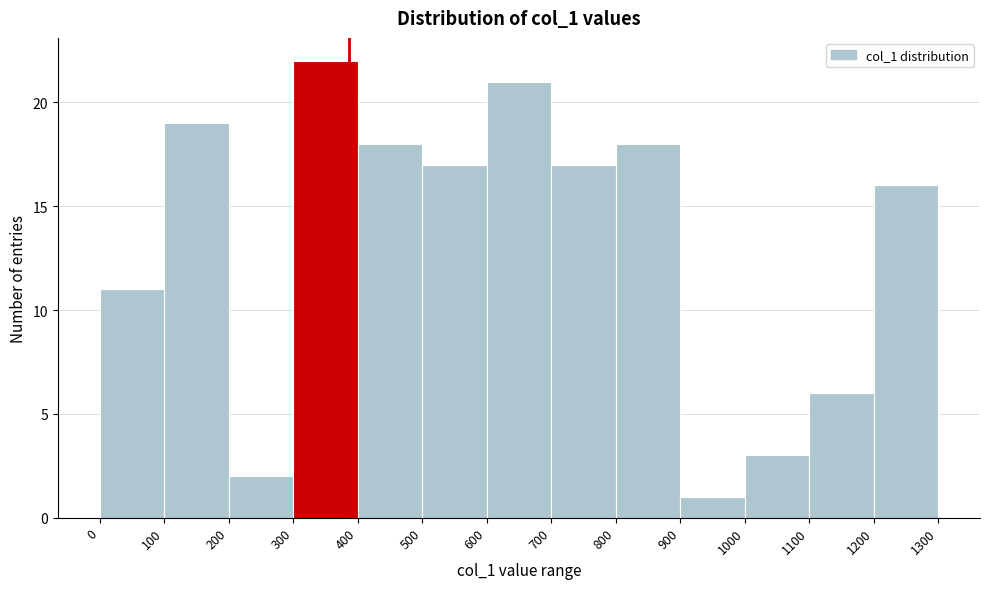

Reading left to right, transcribe this chart: for each bar, give the range it covers on the x-axis and its height. The values are not printed on the chart, so give them approximately, as read against the axis.

0 to 100: 11
100 to 200: 19
200 to 300: 2
300 to 400: 22
400 to 500: 18
500 to 600: 17
600 to 700: 21
700 to 800: 17
800 to 900: 18
900 to 1000: 1
1000 to 1100: 3
1100 to 1200: 6
1200 to 1300: 16